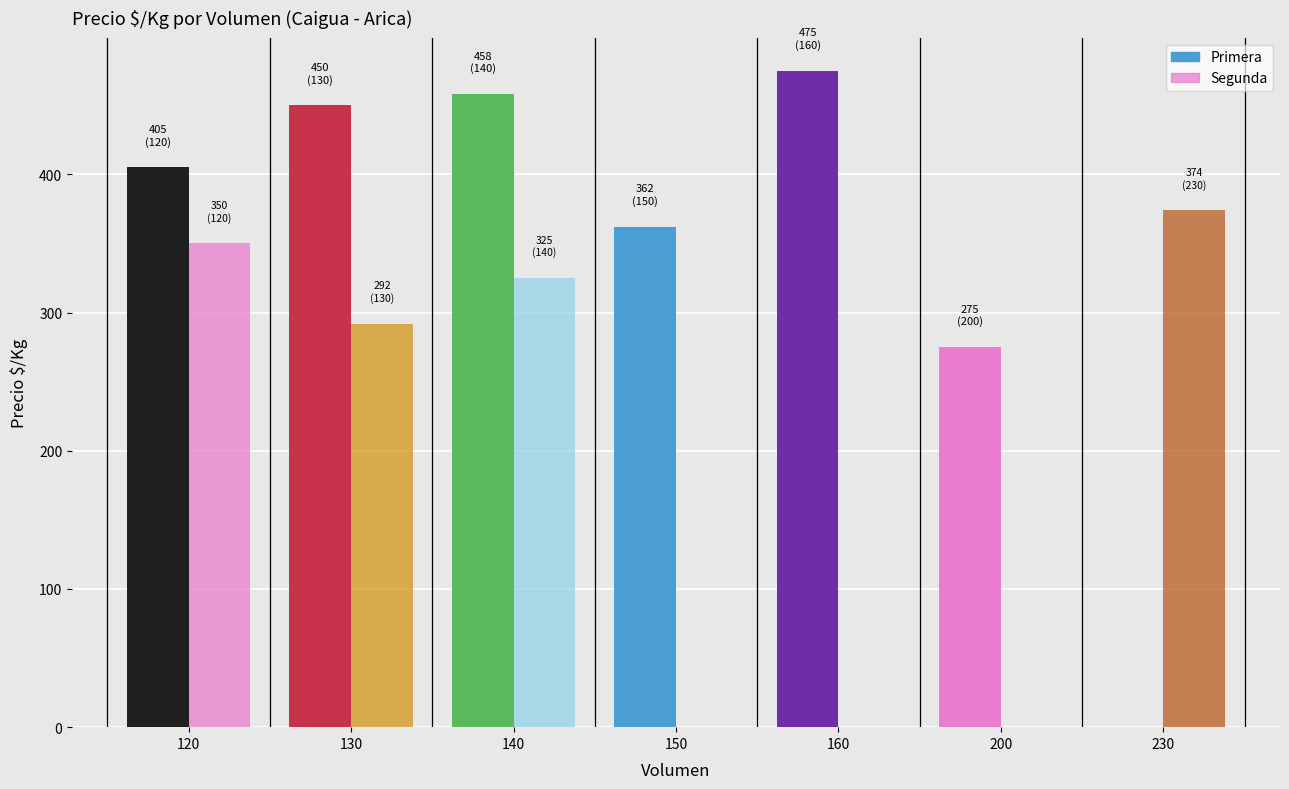

What is the label of the 20th bar from the right?

160